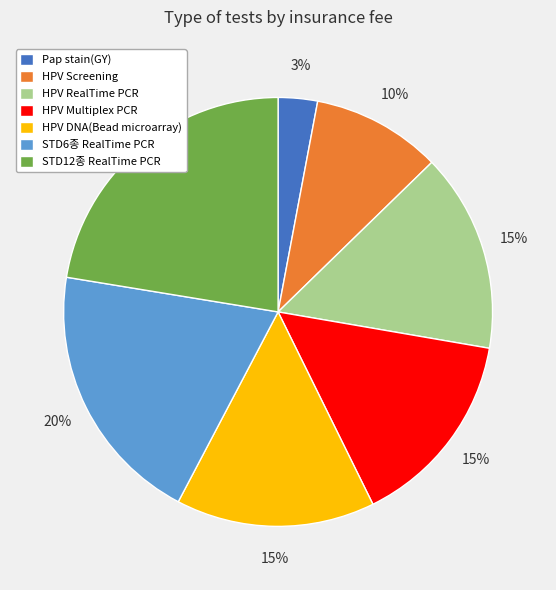

To the nearest percent, what percentage of the pie is Pap stain(GY)?

3%